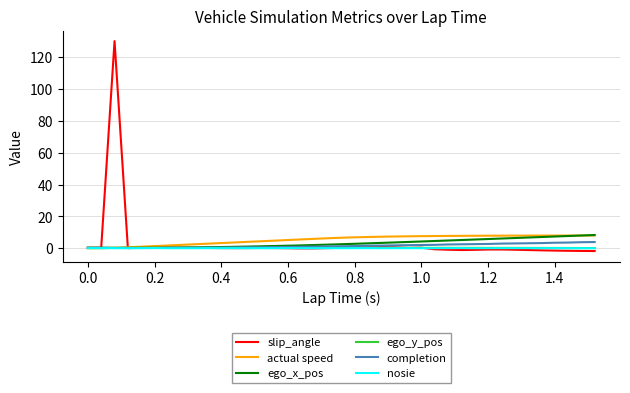

Which series has the widest spread of values?

slip_angle